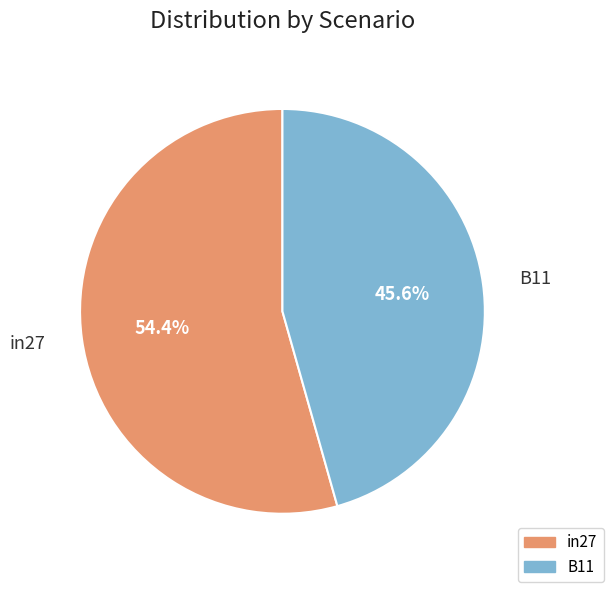

Rank the categories by value from highest to lowest.

in27, B11